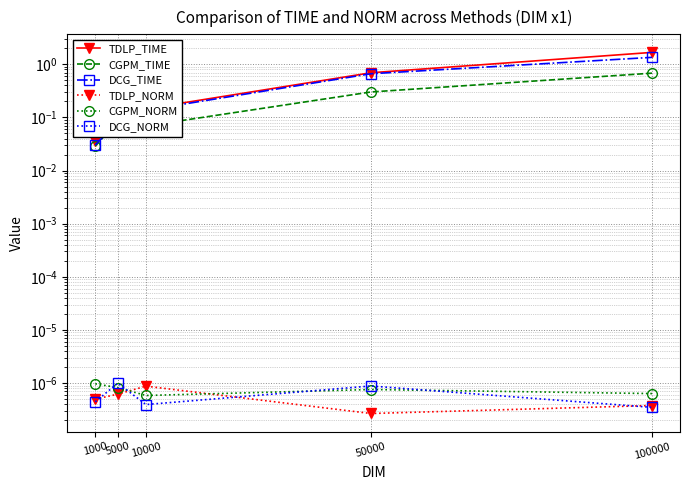

True or false: CGPM_TIME and CGPM_NORM intersect in this chart.

False